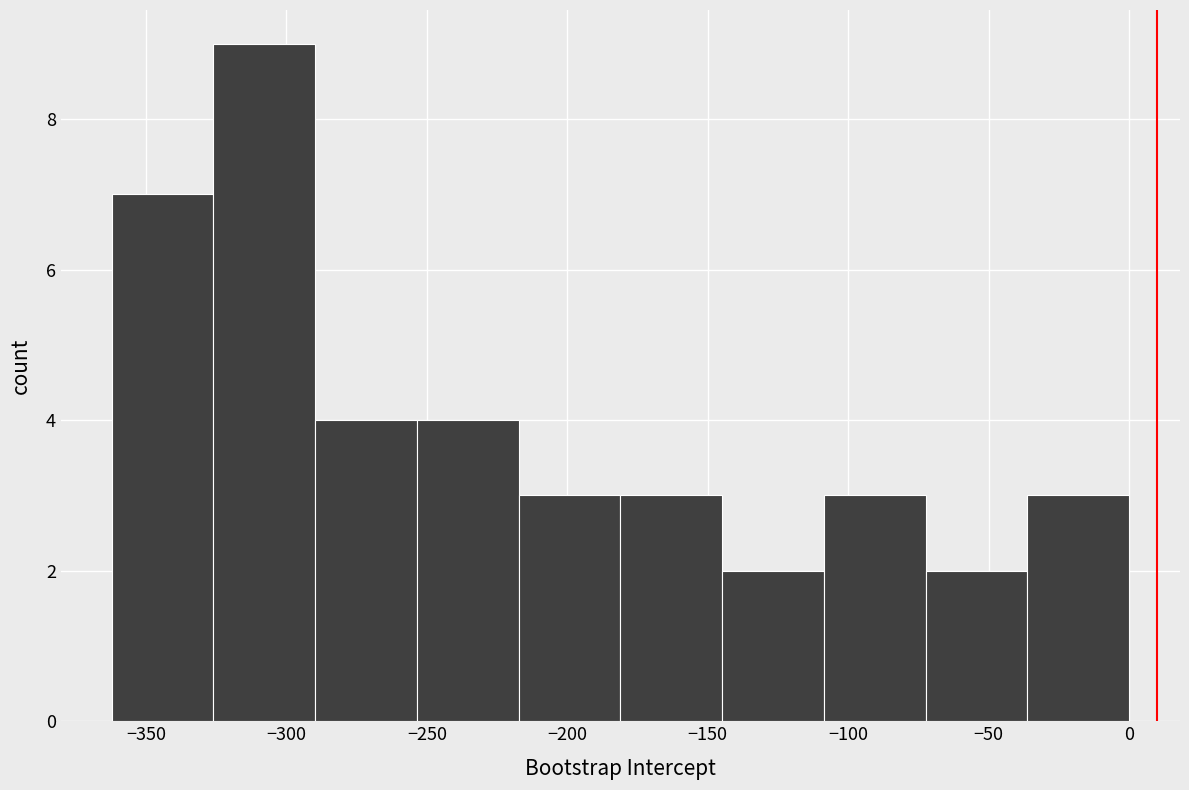

What is the height of the bar covering -70 to -35 on the x-axis? Neither the bar edges nor the heights are printed on the chart, so give them approximately, as read against the axes.

2